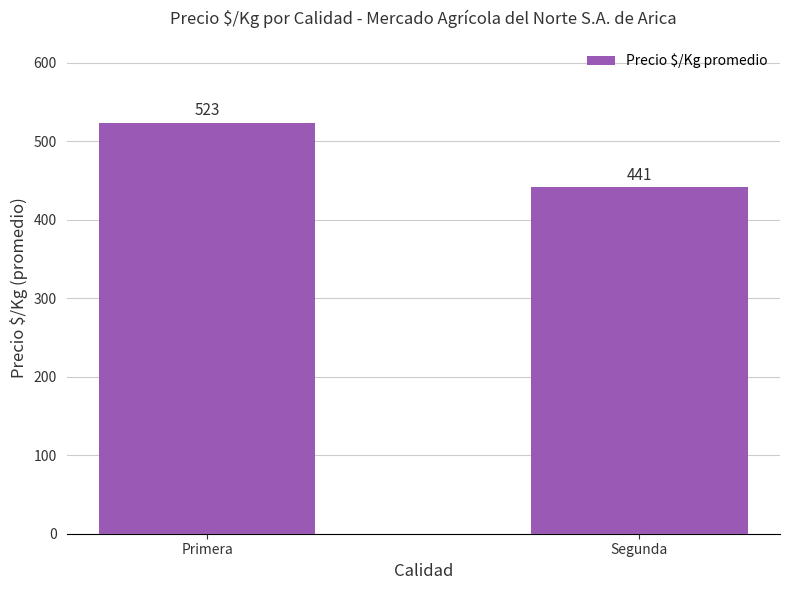

List the labels in order of value, largest first.

Primera, Segunda